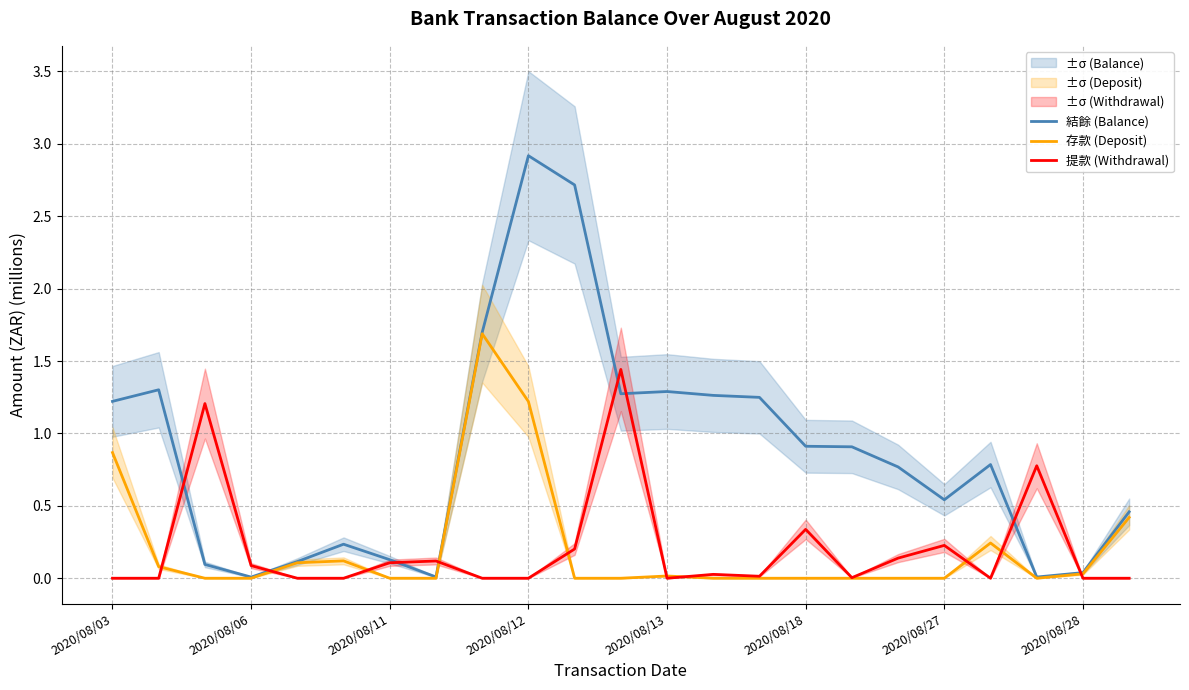

Is it true that 提款 (Withdrawal) equals 0.6 at 2020/08/18?

False